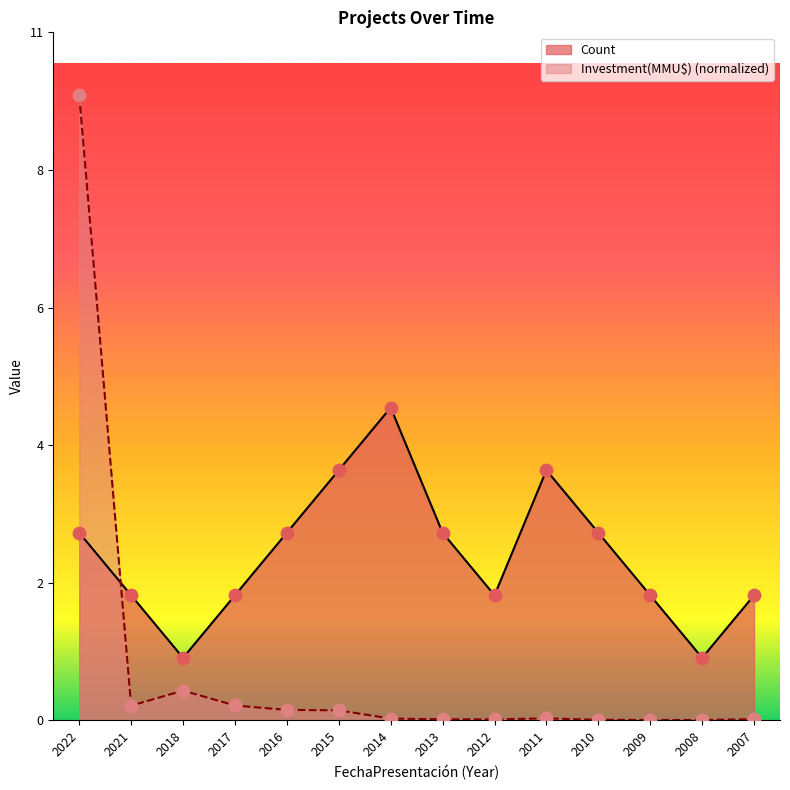

At how many categories does at least one series exceed 2?

7